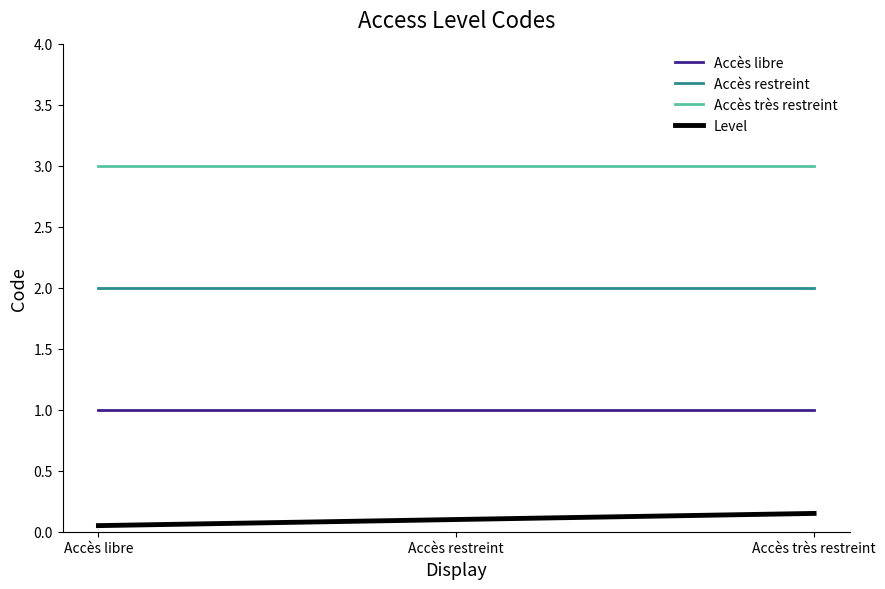

The Level series shows 0.1 at Accès libre. True or false?

True